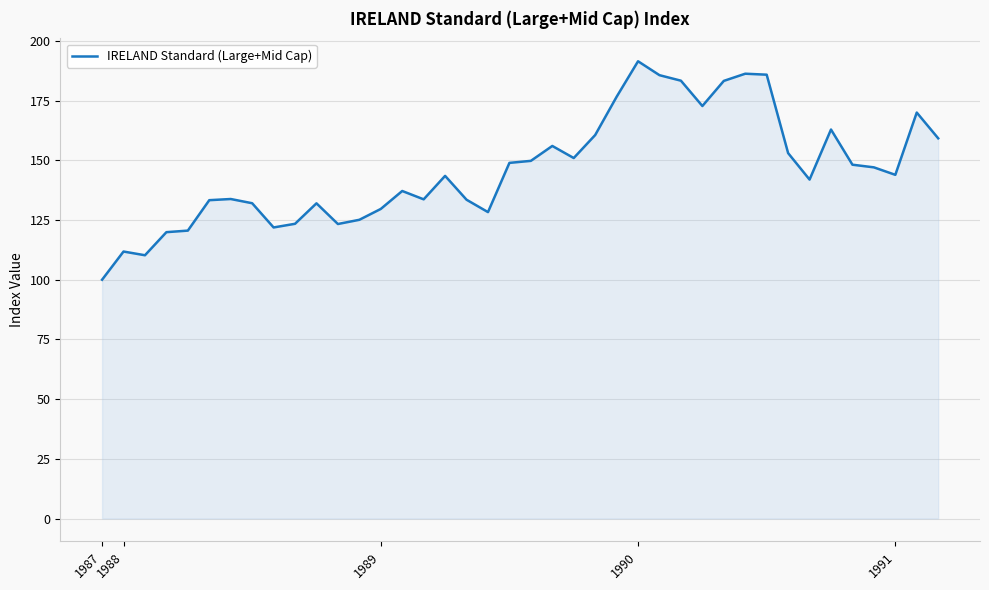

What is the difference between the maximum and minimum values?

91.5